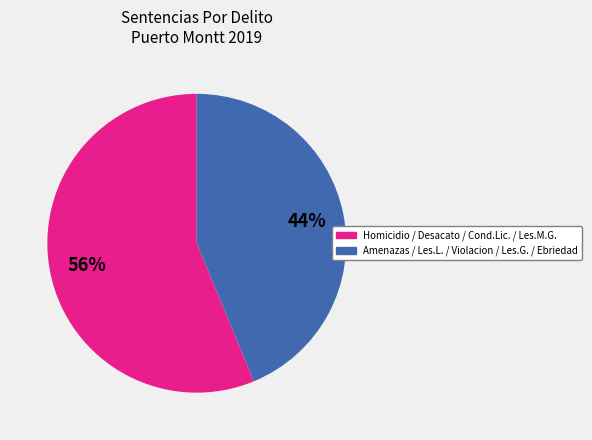

To the nearest percent, what is the average slice percentage?

50%